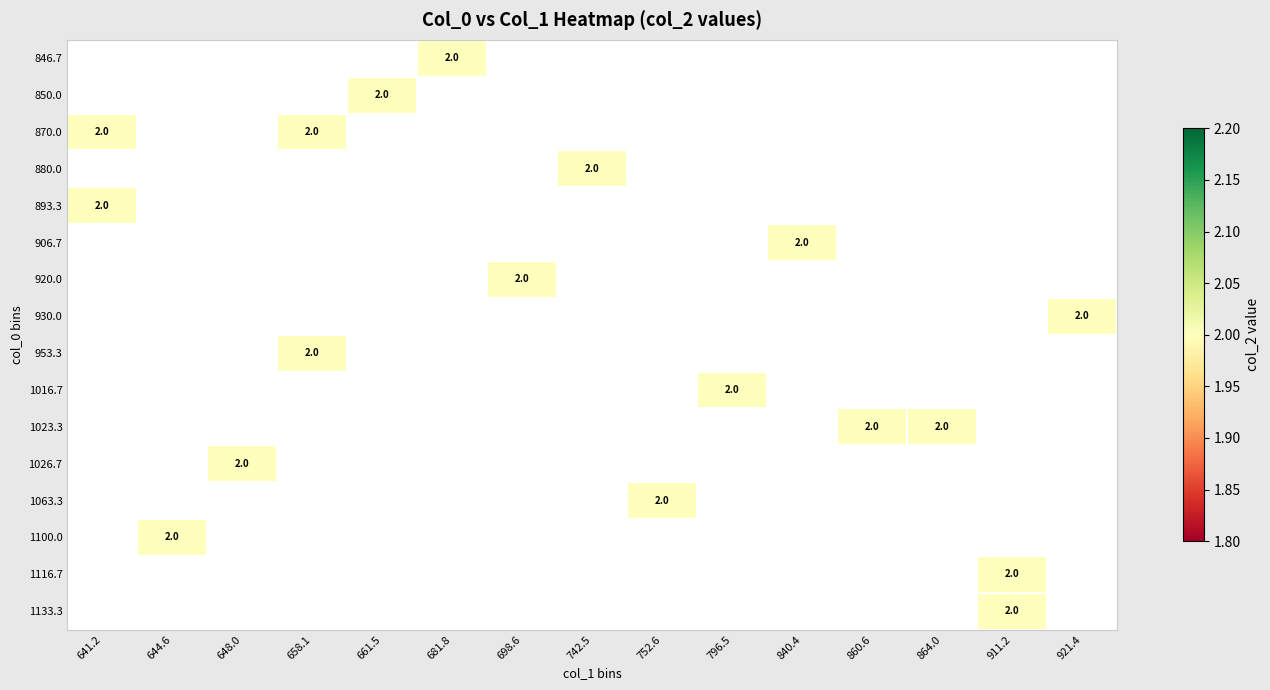

What is the smallest value displayed?

2.0